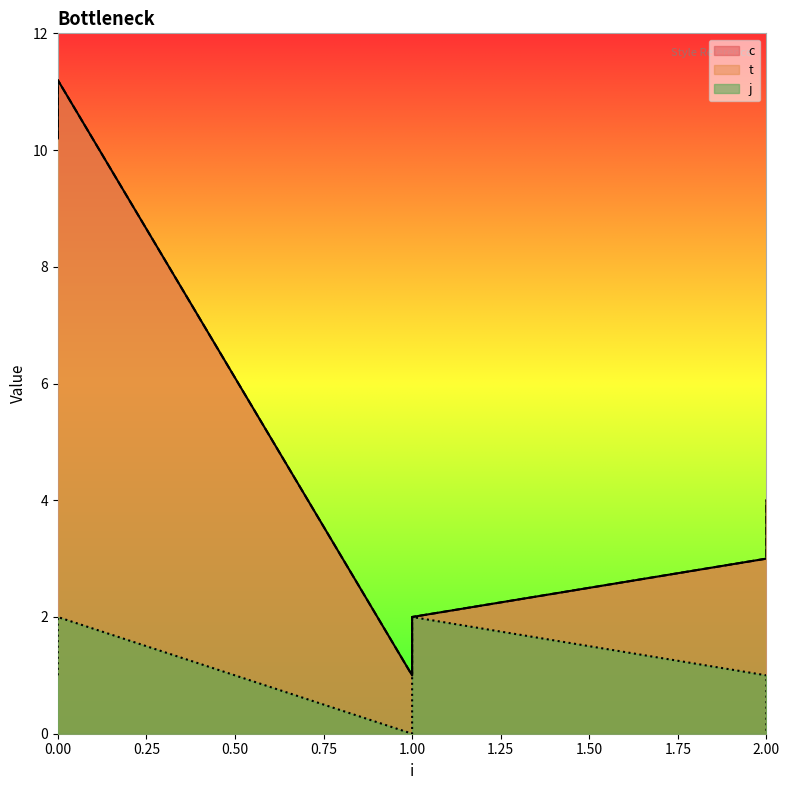

What is the total value across all series at 2?

7.0